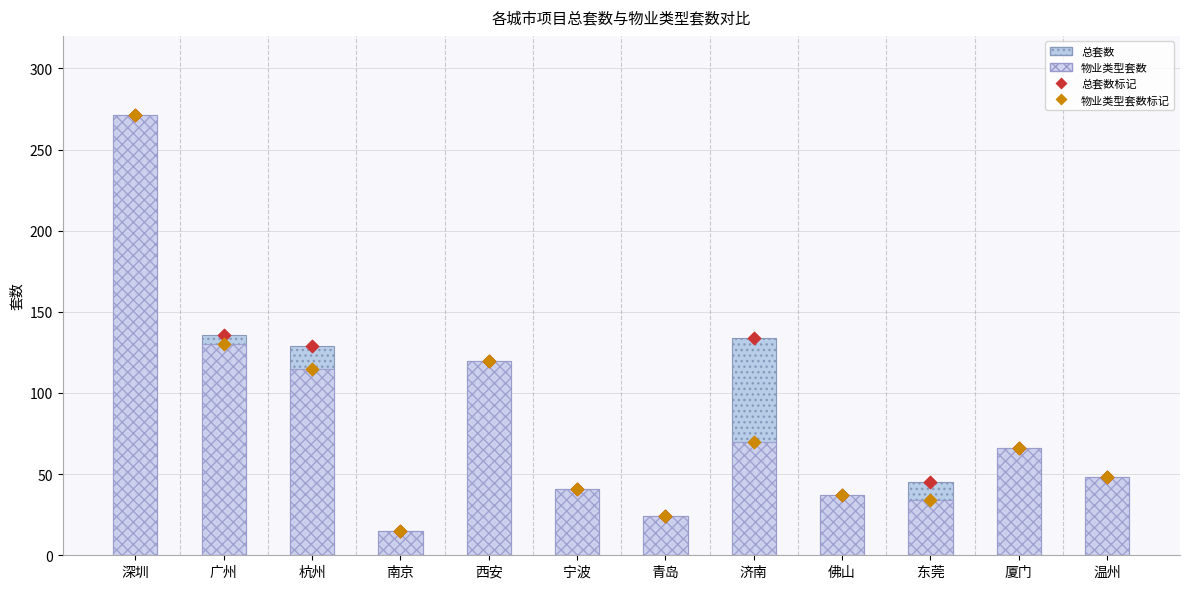

Which series reaches the maximum Y coordinate?

总套数